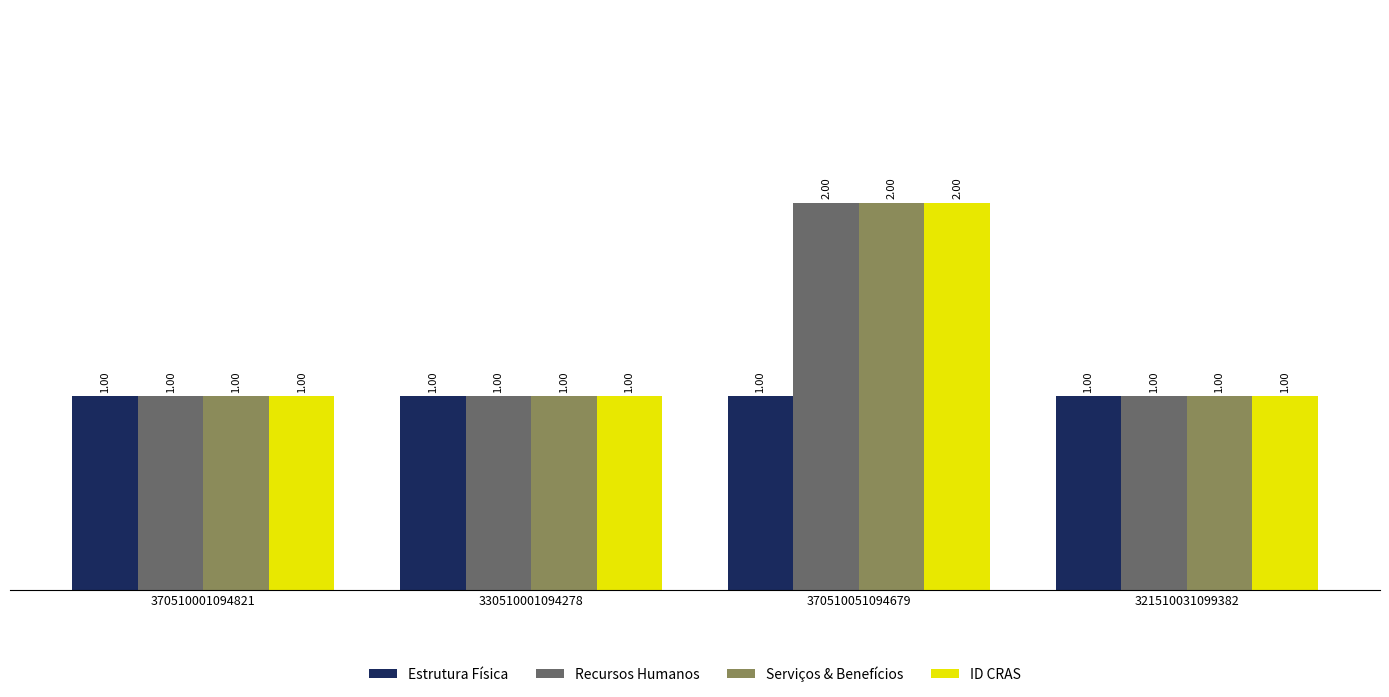

How many bars are there in total?

16